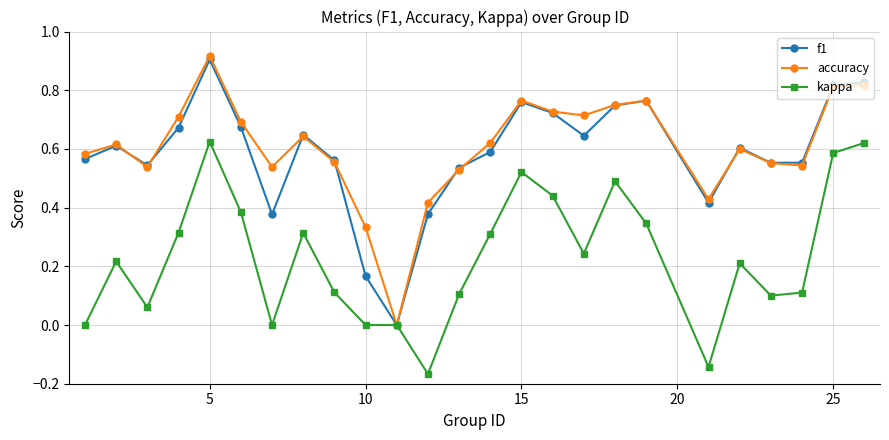

Count the f1 values in the range 0 to 1.

25